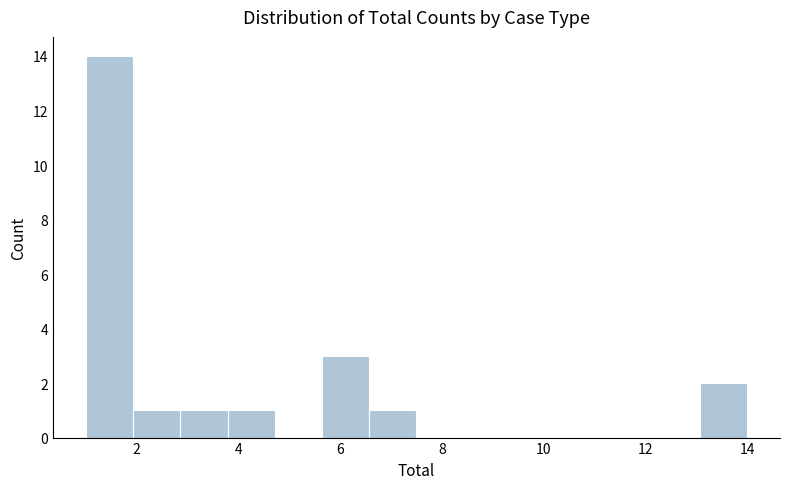

Reading left to right, transcribe this chart: for each bar, give the range it covers on the x-axis and its height. Neither the bar edges nor the heights are printed on the chart, so give them approximately, as read against the axes.

1.0 to 2.0: 14
2.0 to 2.8: 1
2.8 to 3.8: 1
3.8 to 4.8: 1
4.8 to 5.6: 0
5.6 to 6.6: 3
6.6 to 7.6: 1
7.6 to 8.4: 0
8.4 to 9.4: 0
9.4 to 10.2: 0
10.2 to 11.2: 0
11.2 to 12.2: 0
12.2 to 13.0: 0
13.0 to 14.0: 2